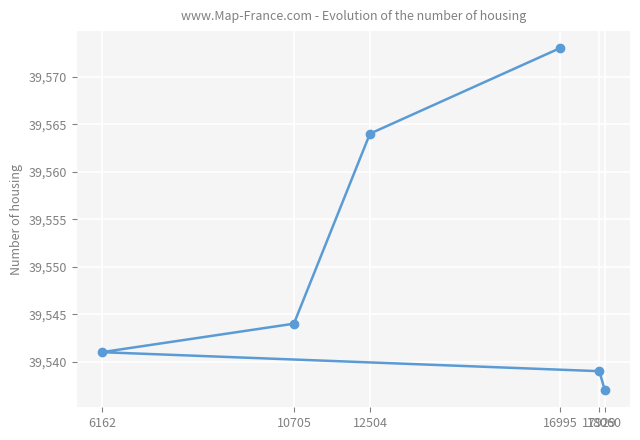

What is the maximum value shown in the chart?

39573